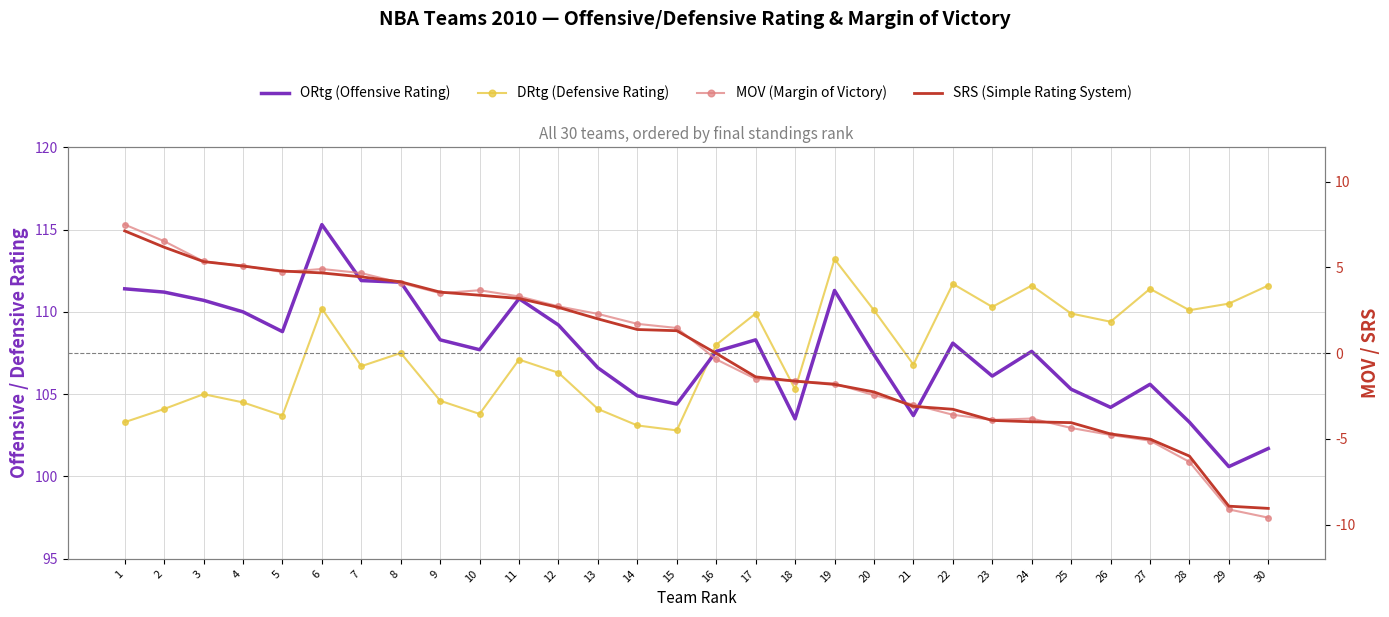

What is the value of the ORtg (Offensive Rating) point at the 25th from the left?

105.3